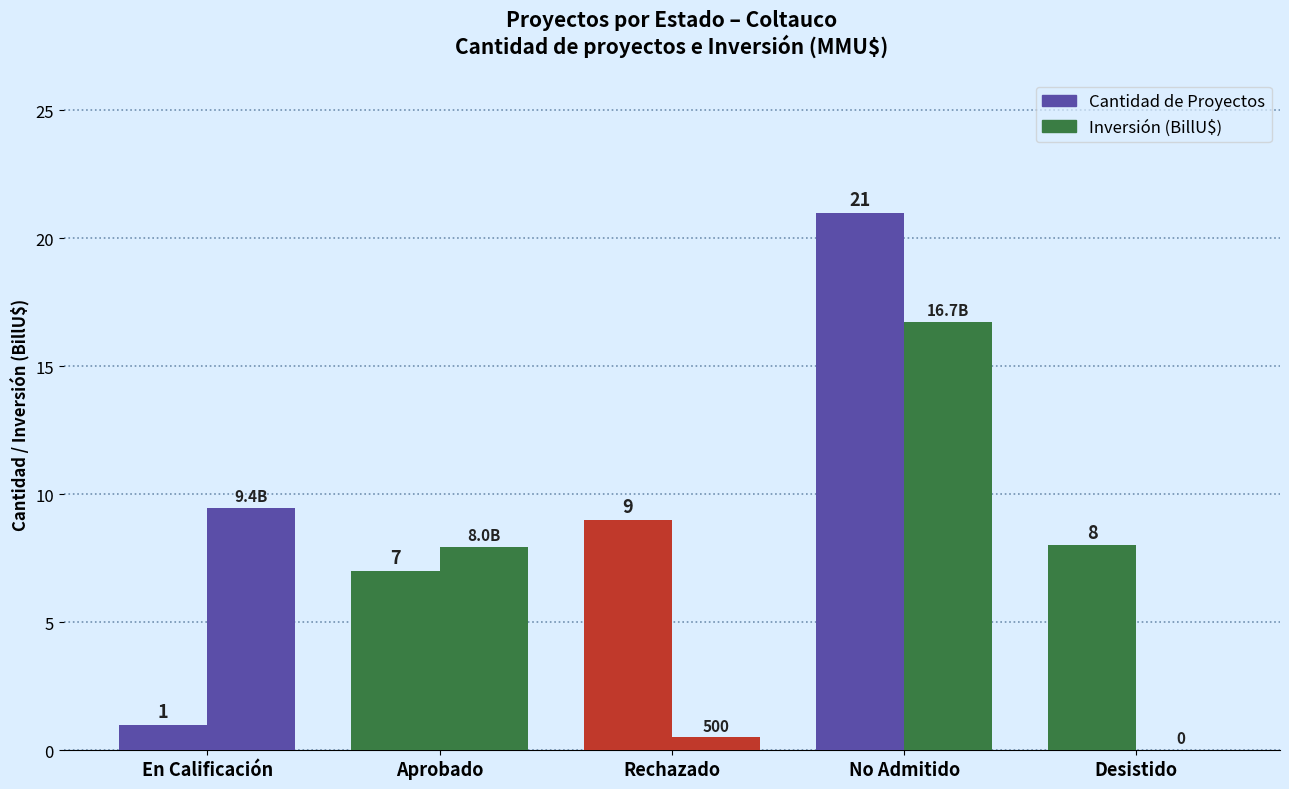

At Desistido, list the series in order from largest to smallest.

Cantidad de Proyectos, Inversión (BillU$)